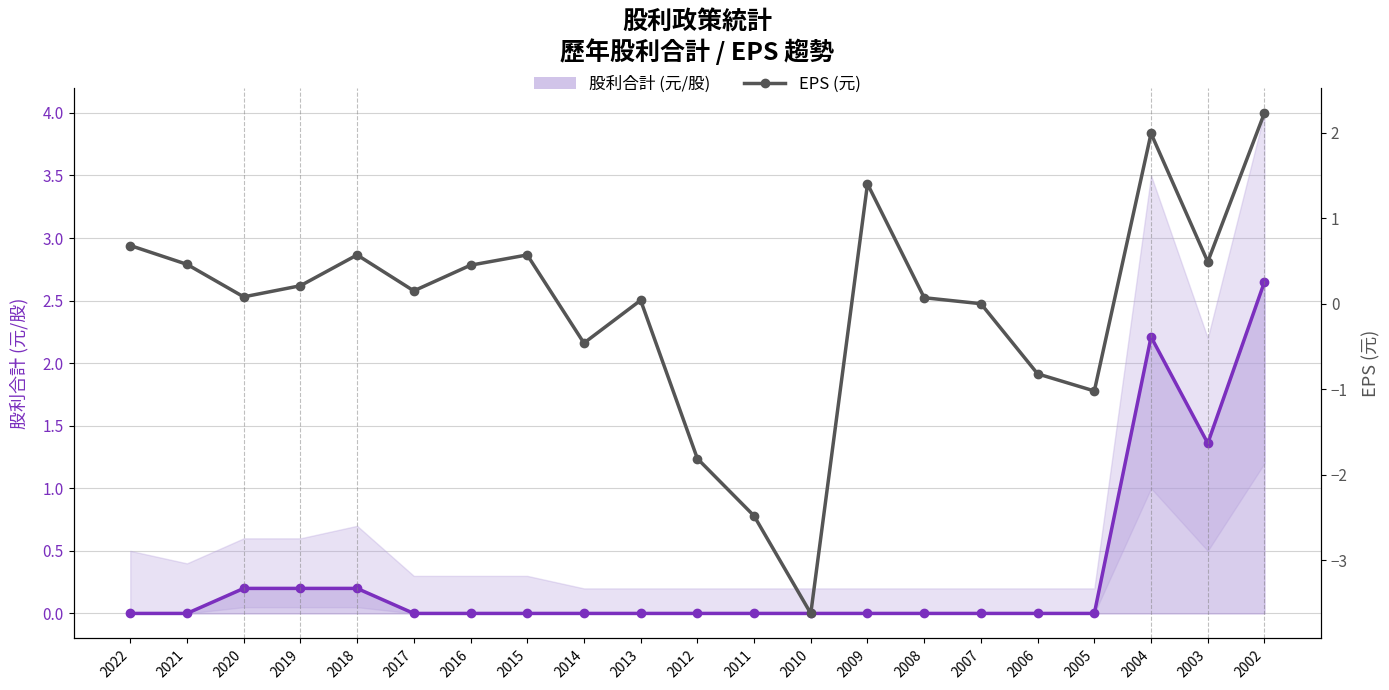

How many times do EPS (元) and 股利合計 (元/股) 折線 cross each other?

6